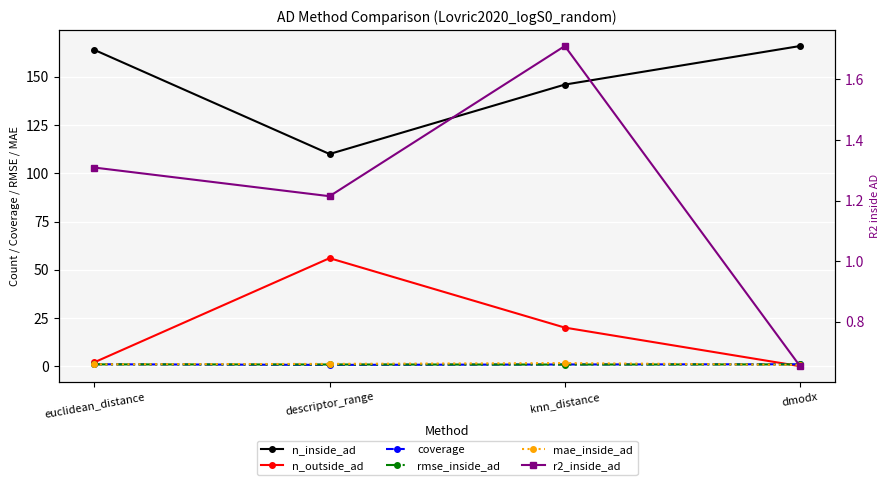

What is the difference between the second highest and minimum values in the mae_inside_ad series?

0.5